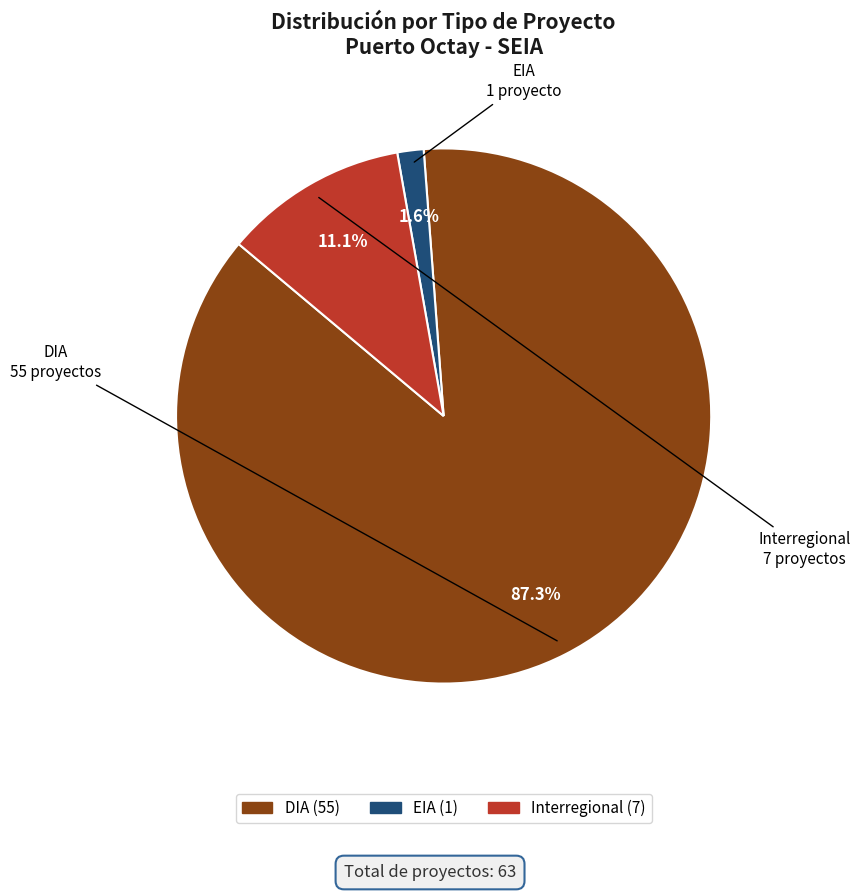

To the nearest percent, what is the combined percentage of EIA and DIA?

89%